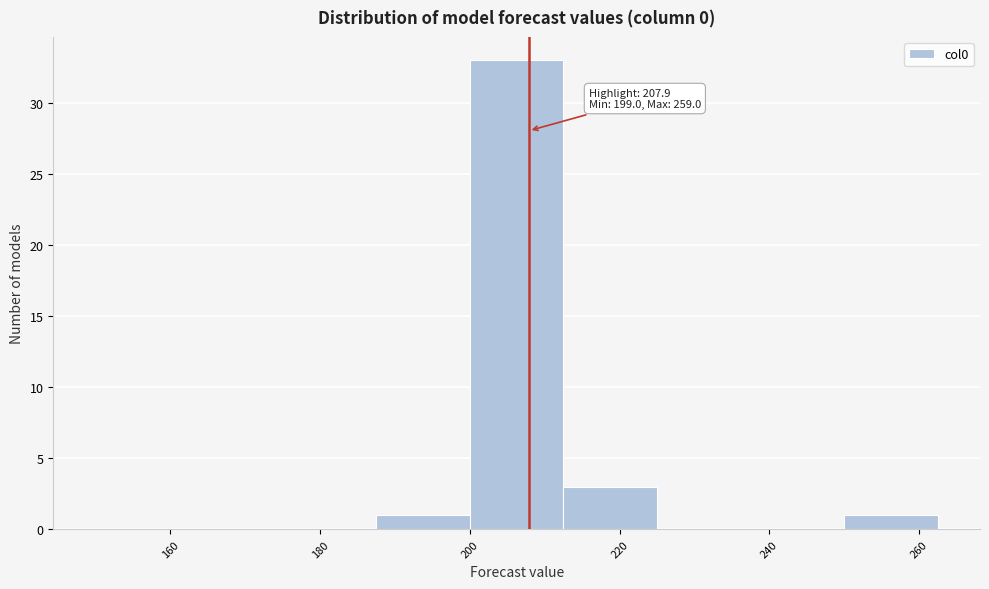

Over which range of the x-axis is the bar tallest?

200.0 to 212.5